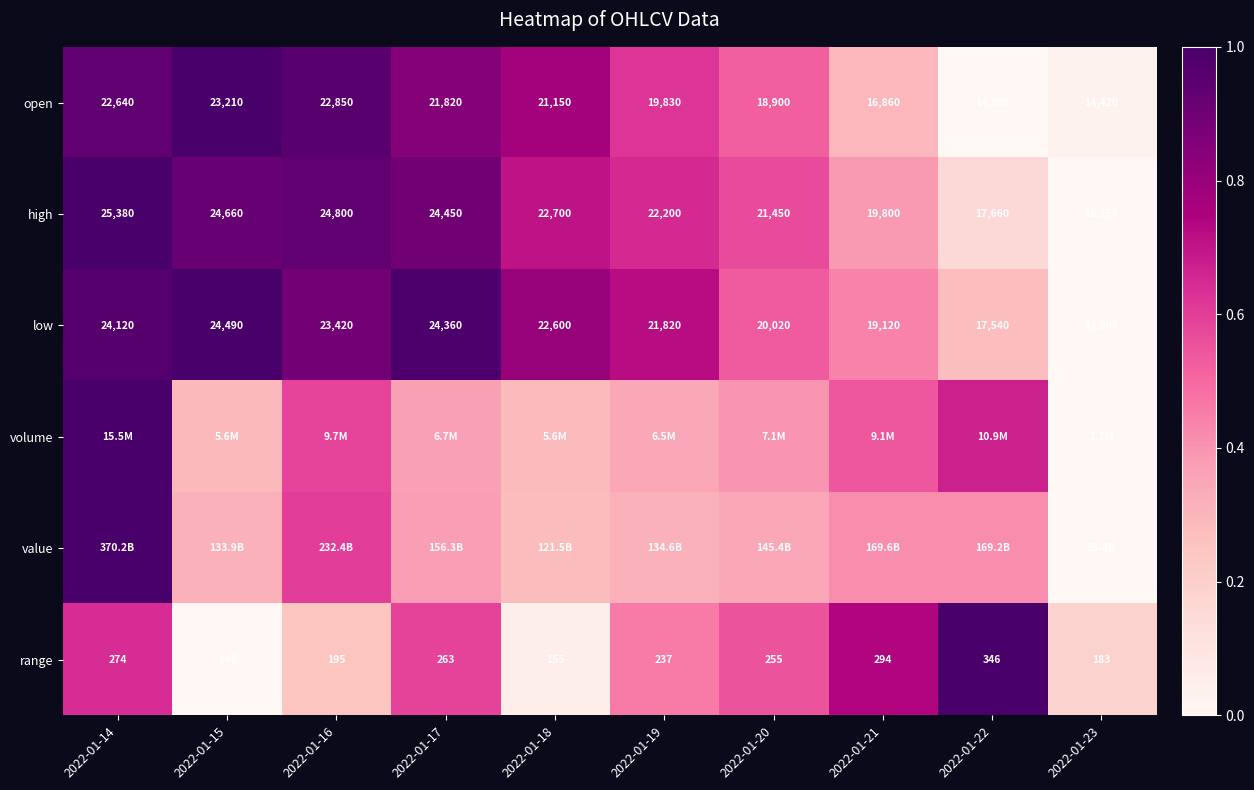

What is the total value across all series at 2022-01-19?

3.1